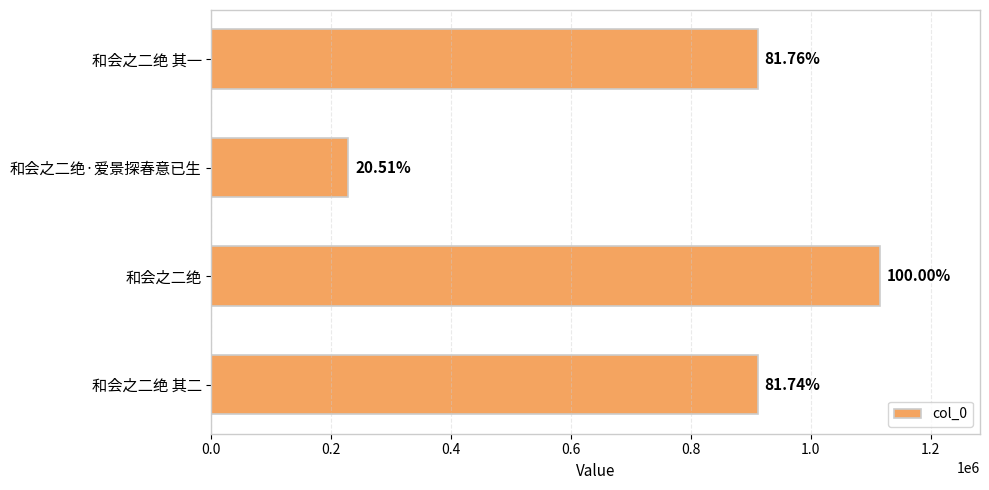

How many bars are there in total?

4